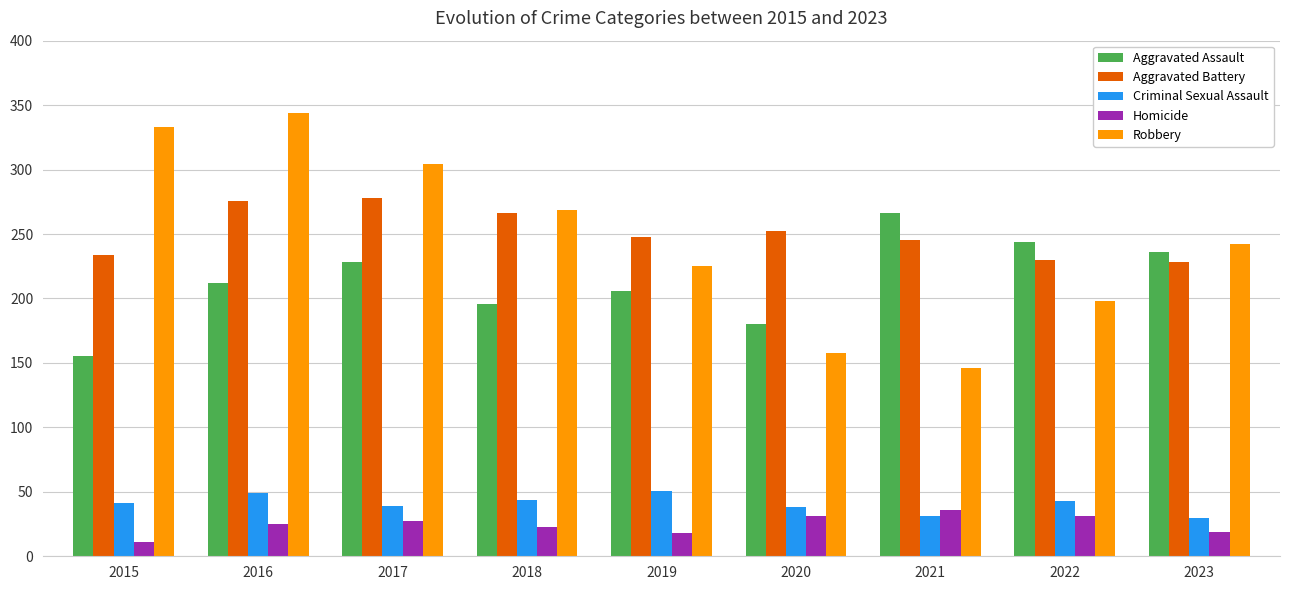

At which category is the sum across all series the highest?

2016